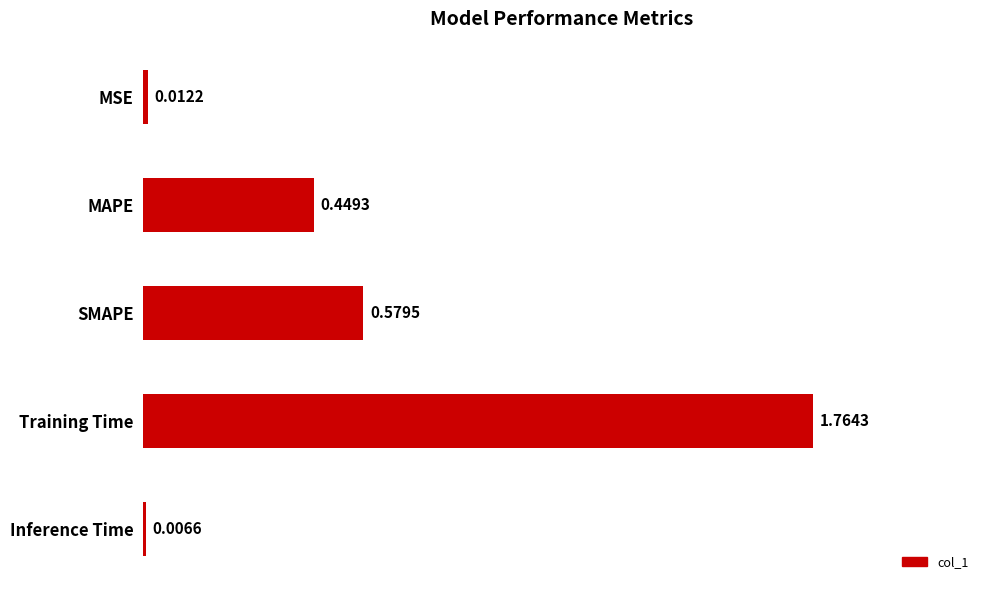

How many categories are shown in the chart?

5